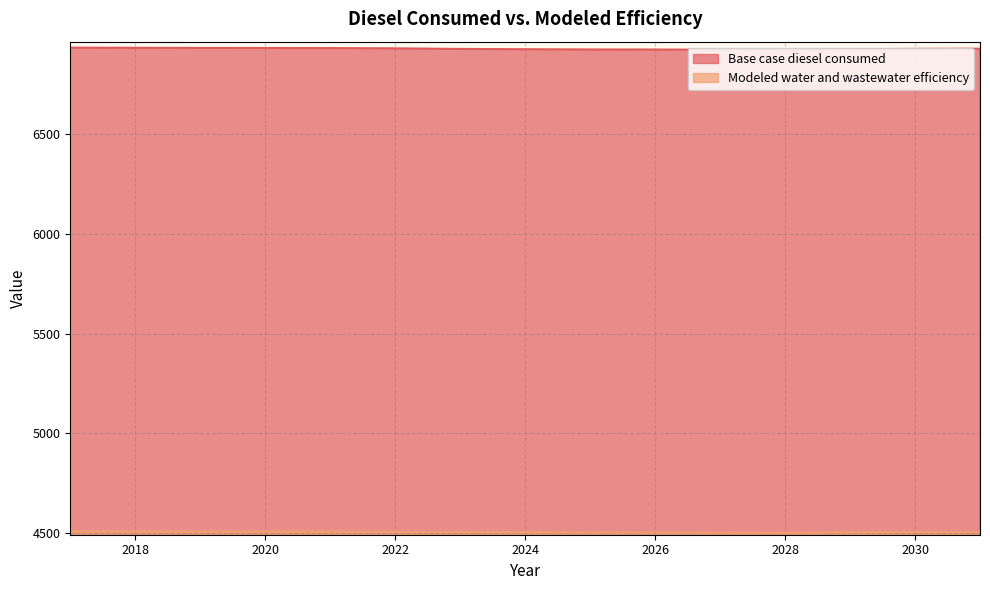

The Base case diesel consumed series shows 11556.1 at 2020. True or false?

False